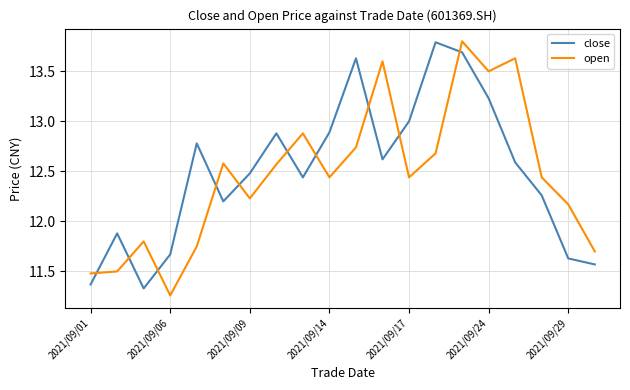

How many times do close and open cross each other?

10